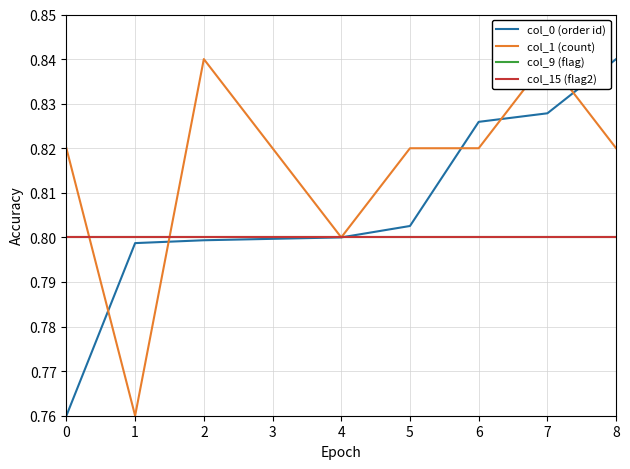

True or false: col_0 (order id) has a value of 1.4 at 3.

False